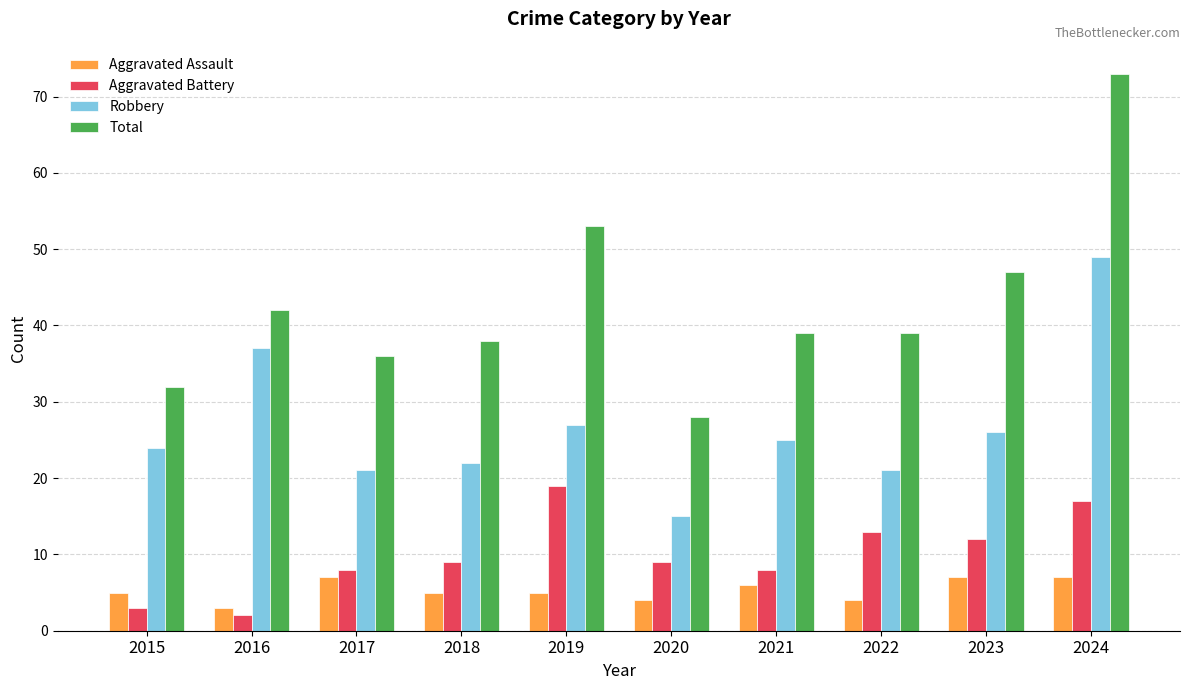

Rank the series by their maximum value, from highest to lowest.

Total, Robbery, Aggravated Battery, Aggravated Assault